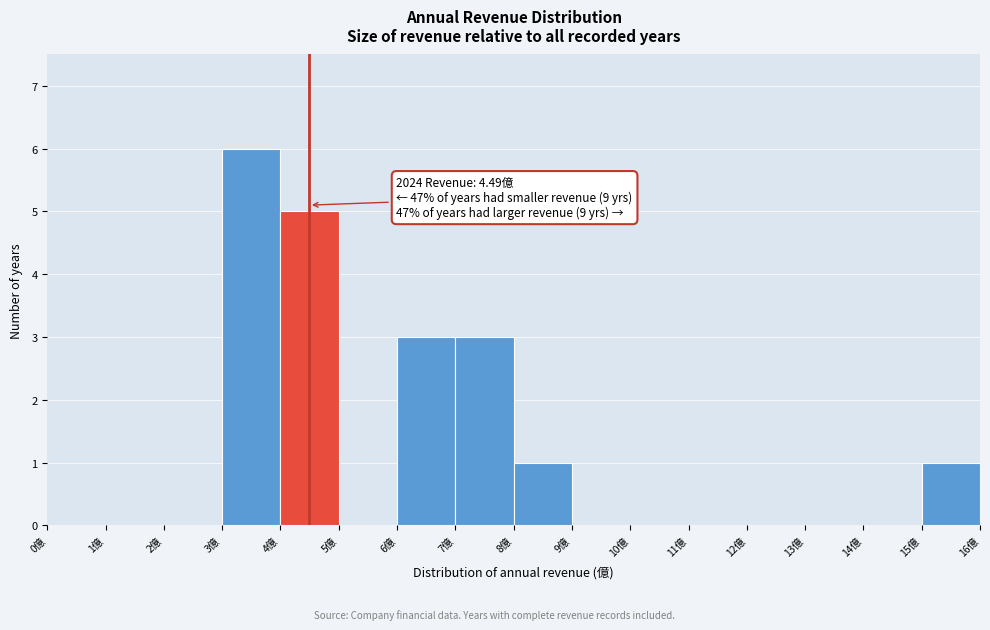

Which range on the x-axis has the tallest bar?

3 to 4